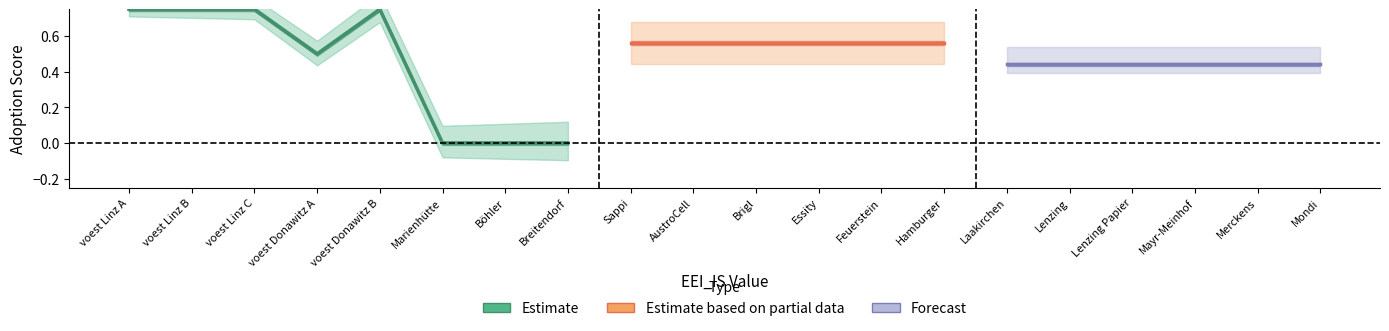

At how many categories does at least one series exceed 0?

17